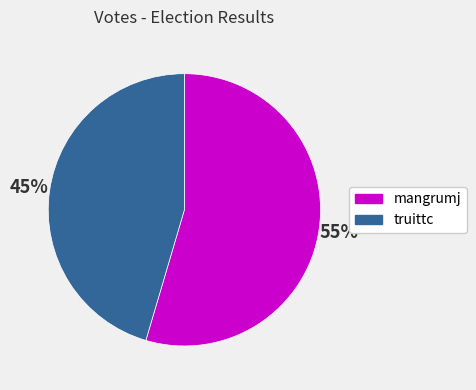

Approximately how many times larger is the value at mangrumj compared to truittc?

1.2